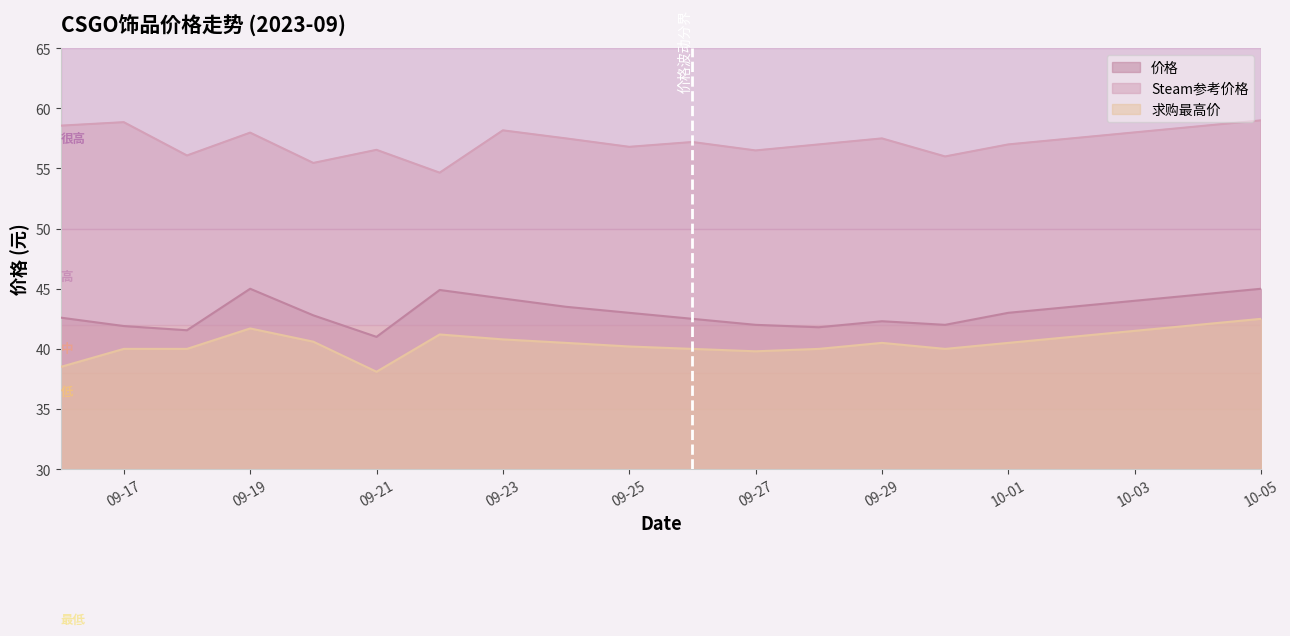

What is the difference between the highest and lowest values at 09-19?

16.3